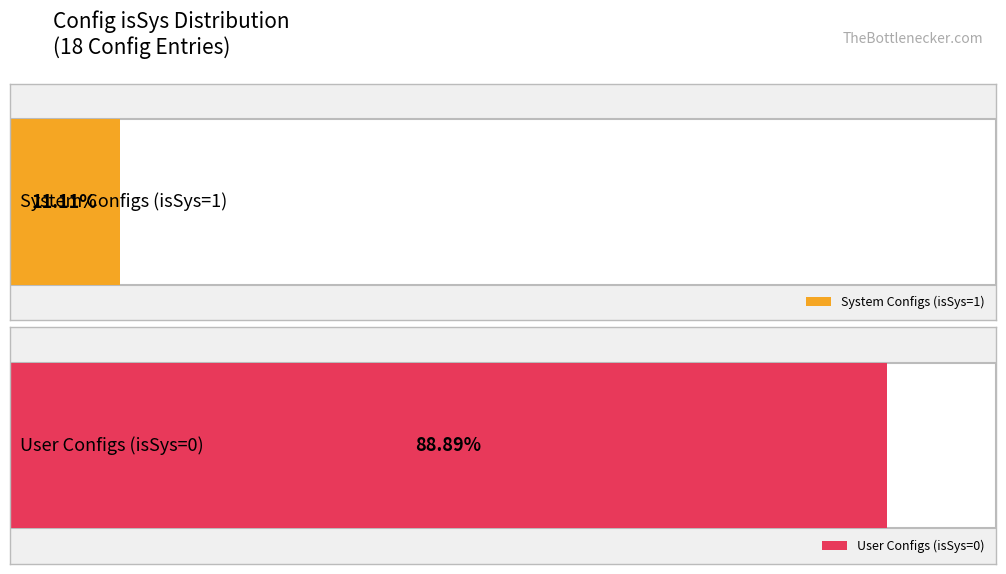

Which series has the widest spread of values?

isSys=1 (System Config)